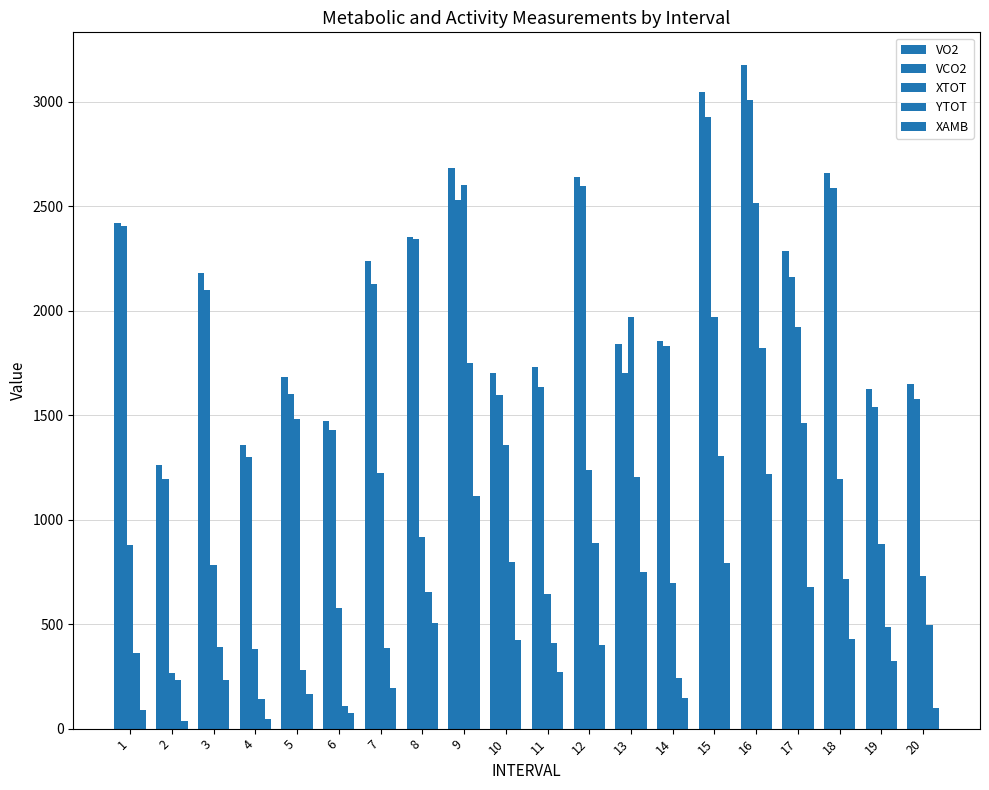

What is the maximum value shown in the chart?

3174